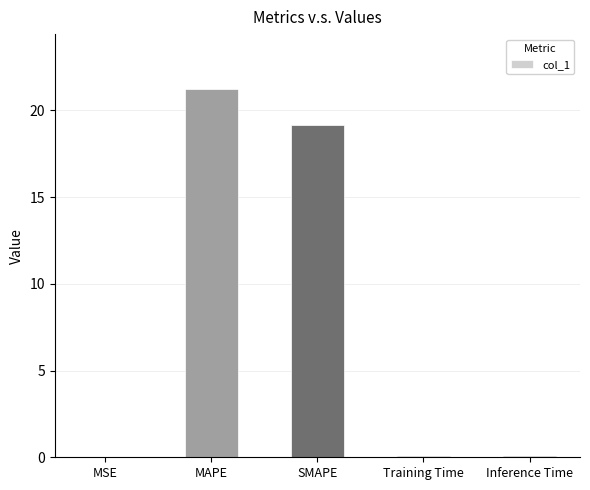

Is it true that the value at SMAPE is 19.2?

True